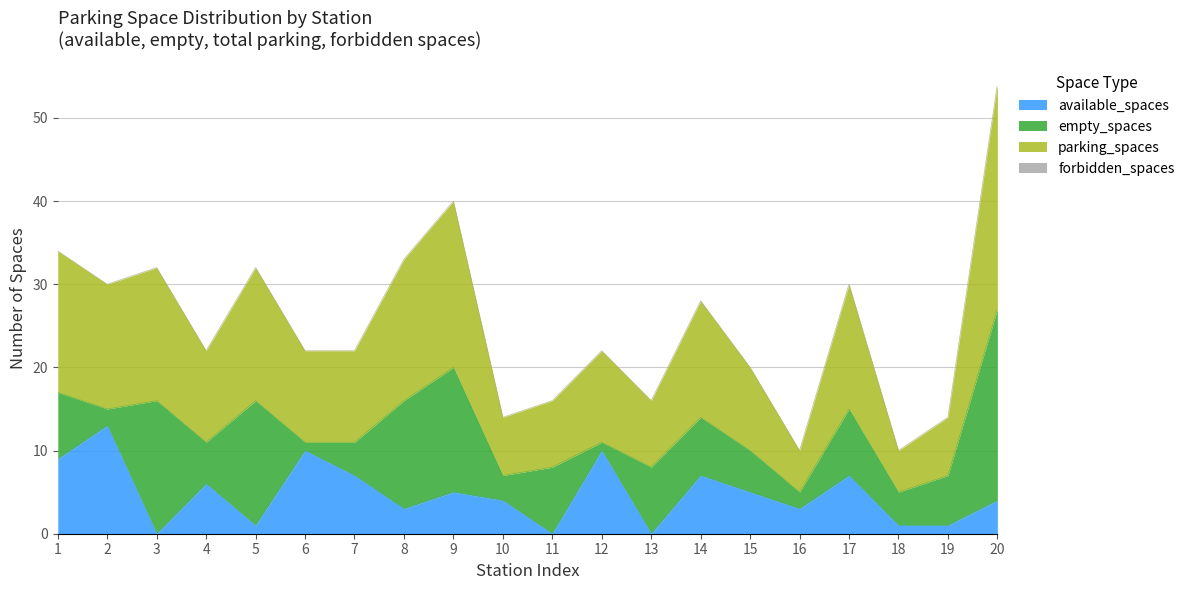

True or false: available_spaces has a value of 10 at 6.

True